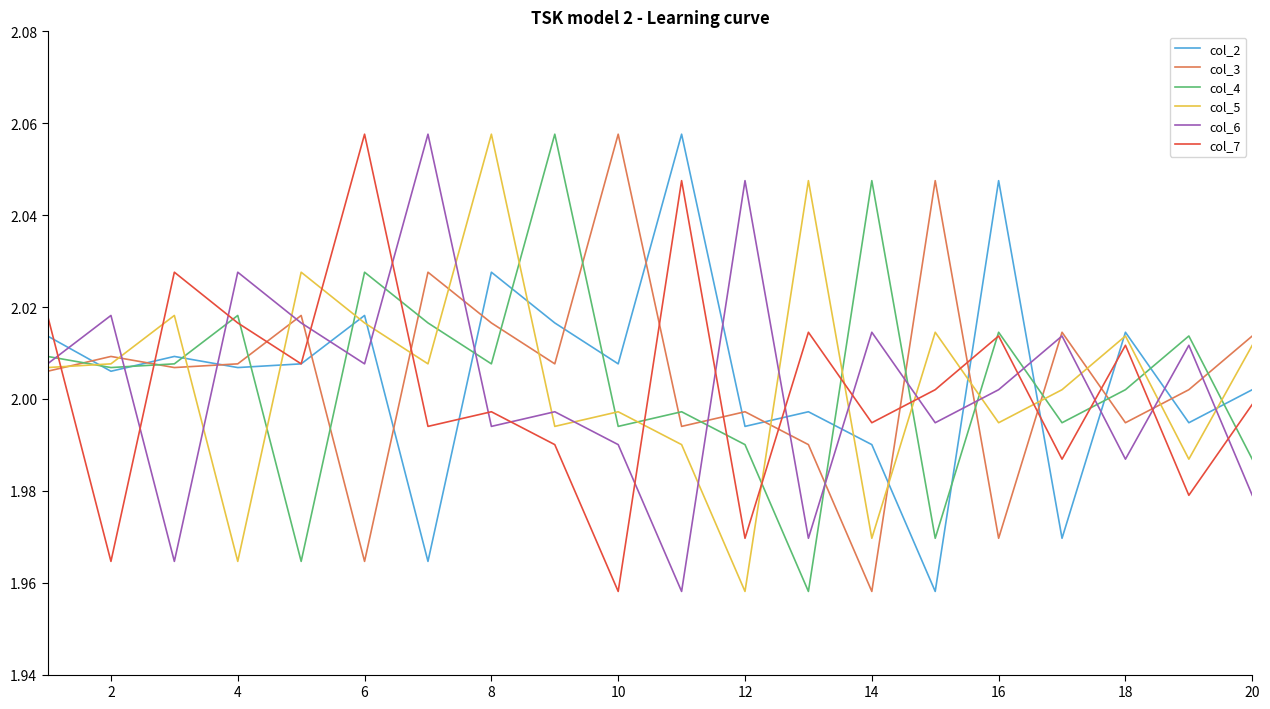

In col_5, how many points are higher than both neighbors (excluding endpoints)?

7